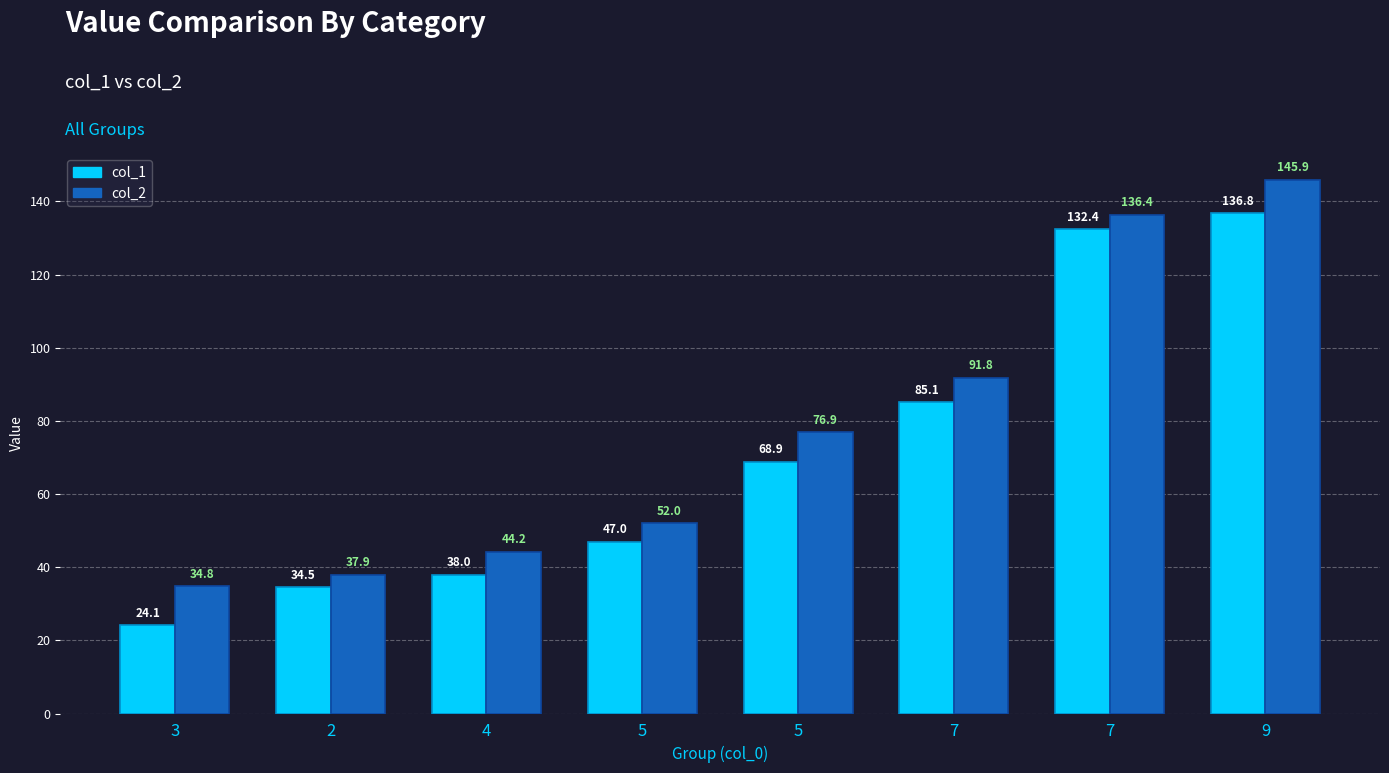

Count the number of data series in this chart.

2